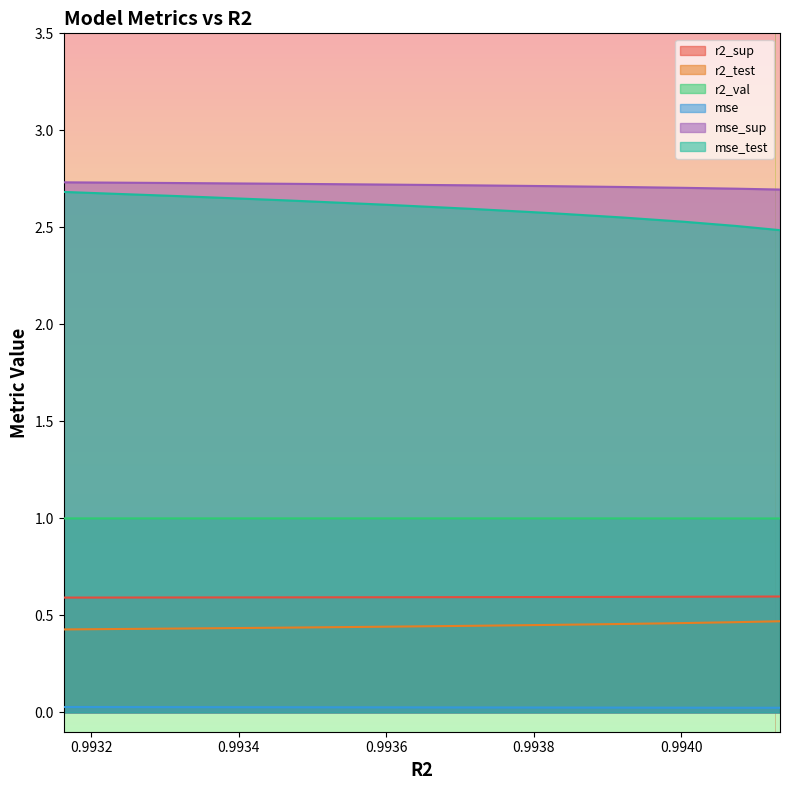

Which series has the widest spread of values?

mse_test